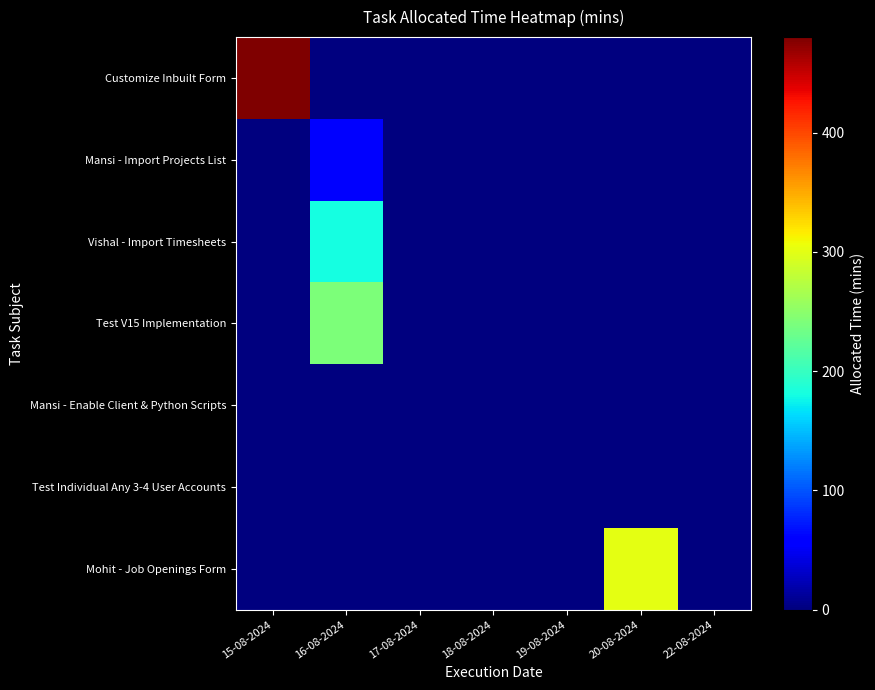

Reading right to left, extract all data points from this chart.

Customize Inbuilt Form: 22-08-2024=0	20-08-2024=0	19-08-2024=0	18-08-2024=0	17-08-2024=0	16-08-2024=0	15-08-2024=480
Mansi - Import Projects List: 22-08-2024=0	20-08-2024=0	19-08-2024=0	18-08-2024=0	17-08-2024=0	16-08-2024=60	15-08-2024=0
Vishal - Import Timesheets: 22-08-2024=0	20-08-2024=0	19-08-2024=0	18-08-2024=0	17-08-2024=0	16-08-2024=180	15-08-2024=0
Test V15 Implementation: 22-08-2024=0	20-08-2024=0	19-08-2024=0	18-08-2024=0	17-08-2024=0	16-08-2024=240	15-08-2024=0
Mansi - Enable Client & Python Scripts: 22-08-2024=0	20-08-2024=0	19-08-2024=0	18-08-2024=0	17-08-2024=0	16-08-2024=0	15-08-2024=0
Test Individual Any 3-4 User Accounts: 22-08-2024=0	20-08-2024=0	19-08-2024=0	18-08-2024=0	17-08-2024=0	16-08-2024=0	15-08-2024=0
Mohit - Job Openings Form: 22-08-2024=0	20-08-2024=300	19-08-2024=0	18-08-2024=0	17-08-2024=0	16-08-2024=0	15-08-2024=0